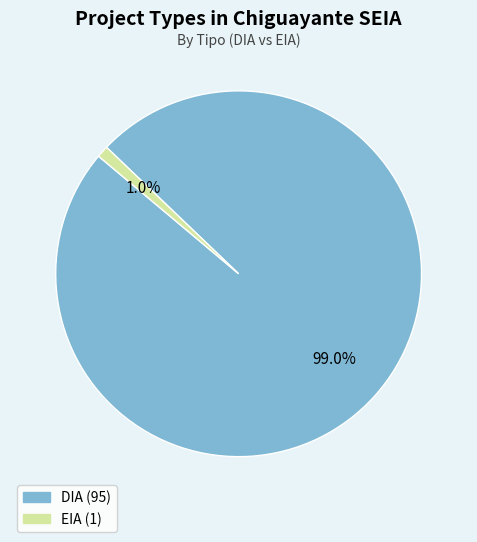

Rank the categories by value from highest to lowest.

DIA, EIA